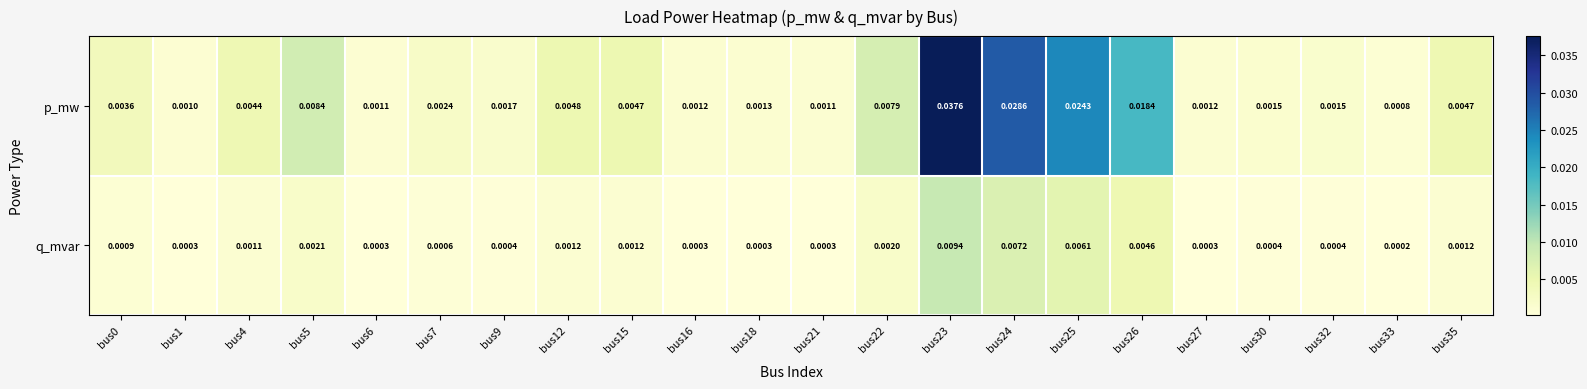

Rank the series at bus16 from highest to lowest value.

p_mw, q_mvar